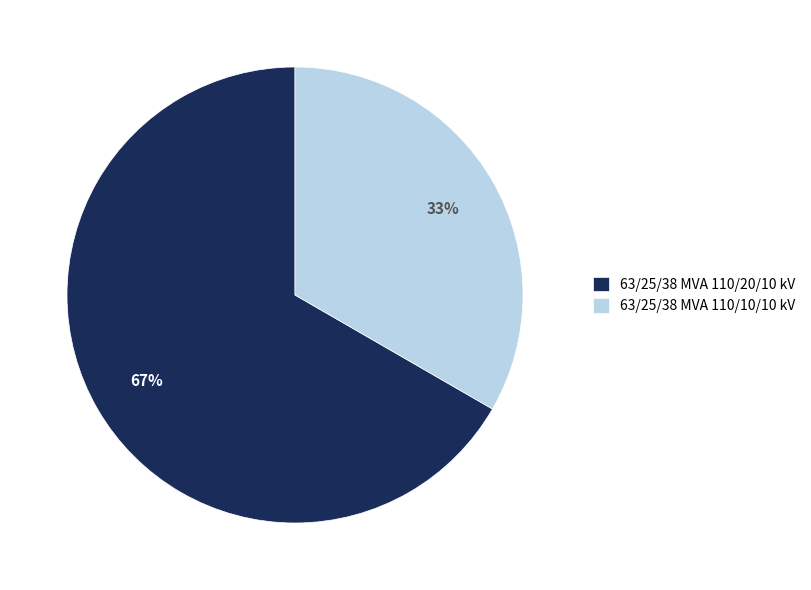

To the nearest percent, what portion does 63/25/38 MVA 110/20/10 kV represent?

67%